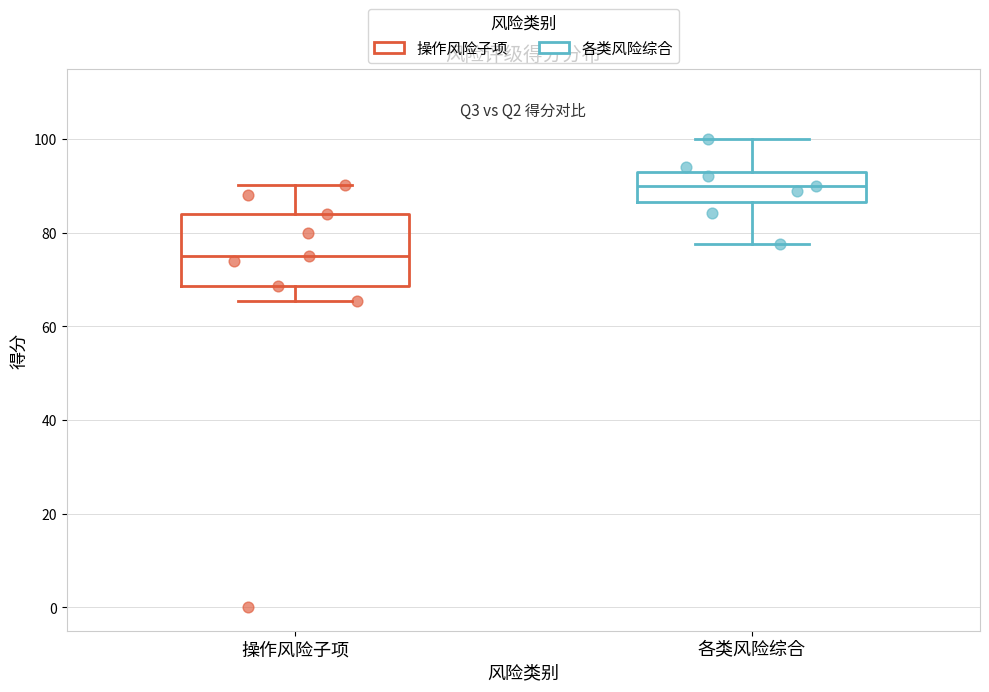

Which box is the tallest, from its lower edge to its upper edge?

操作风险子项